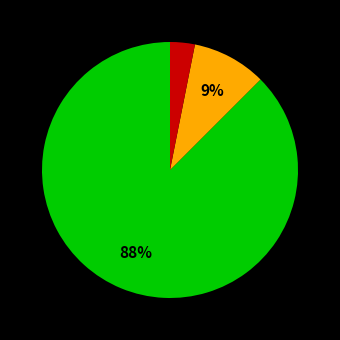

Is there any slice that represents more than half of the pie?

Yes